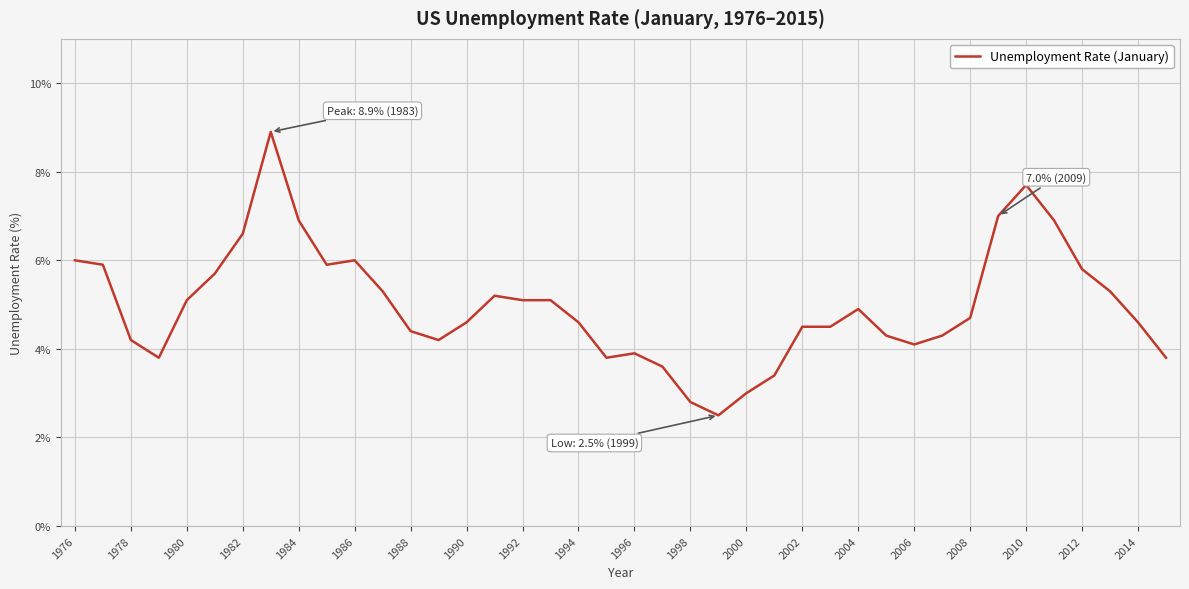

What is the smallest value displayed?

2.5